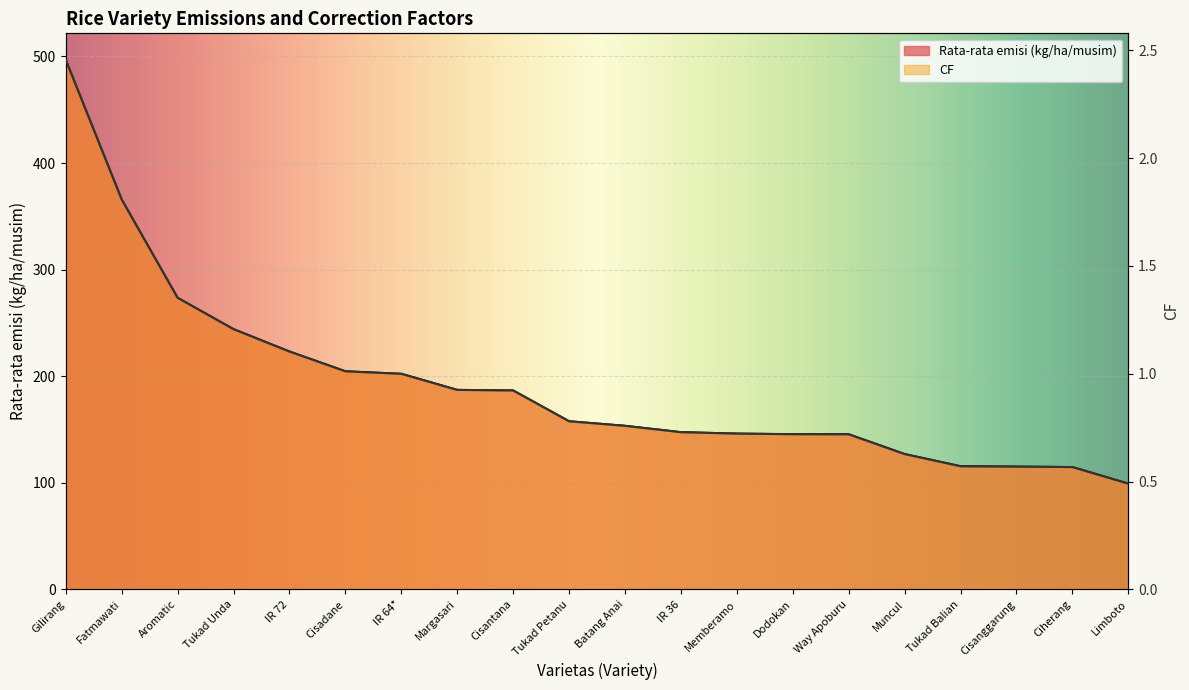

List the series in order of their overall mean, lowest first.

CF, Rata-rata emisi (kg/ha/musim)